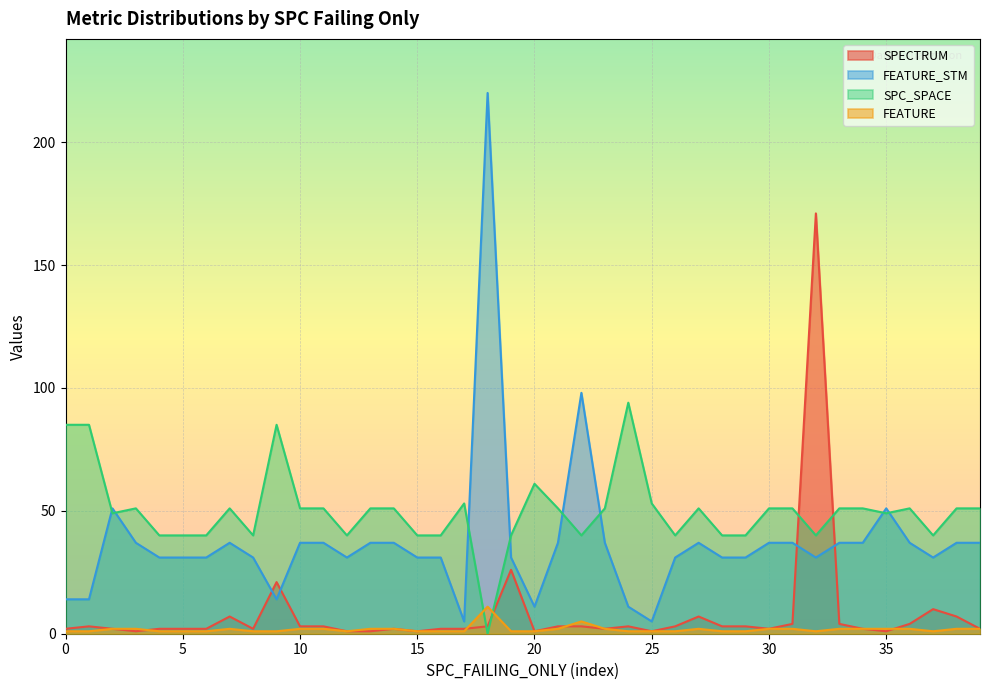

What is the greatest value displayed?

220